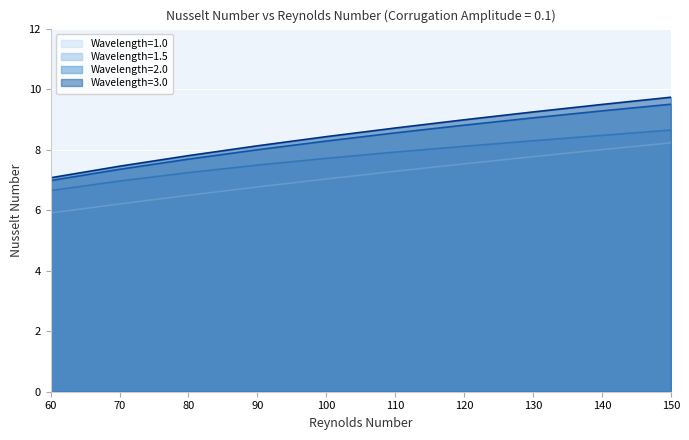

What is the difference between the maximum and minimum values in the Wavelength=2.0 series?

2.5